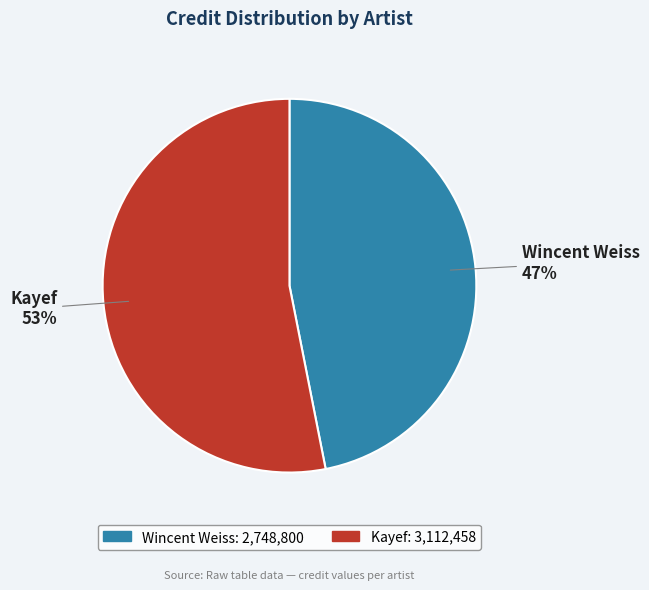

Rank the categories by value from lowest to highest.

Wincent Weiss, Kayef